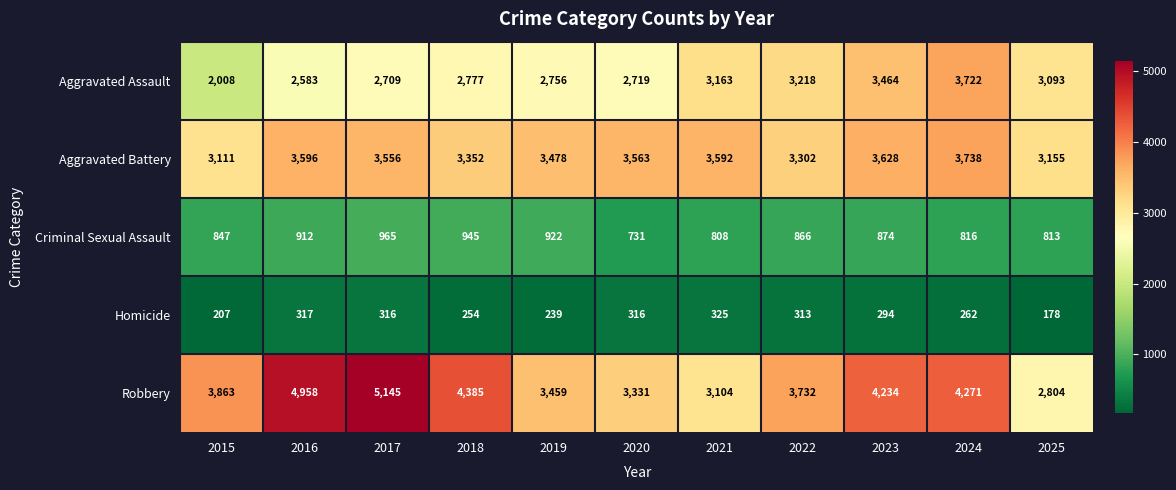

Rank the series by their maximum value, from lowest to highest.

Homicide, Criminal Sexual Assault, Aggravated Assault, Aggravated Battery, Robbery